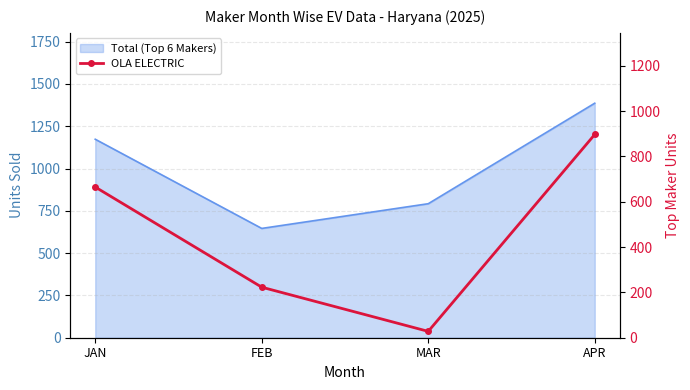

What is the minimum value shown in the chart?

28